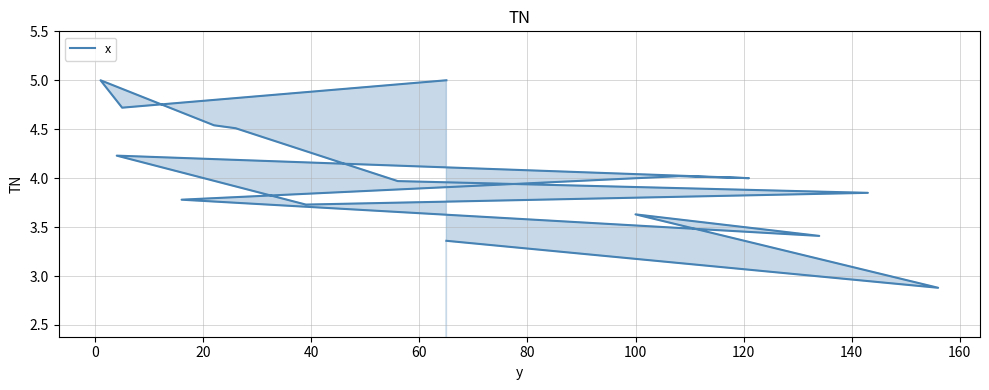

Reading left to right, extract all data points from this chart.

3.4	2.9	3.6	3.4	3.8	4.0	4.0	4.2	3.7	3.9	4.0	4.5	4.5	5.0	5.0	4.7	5.0